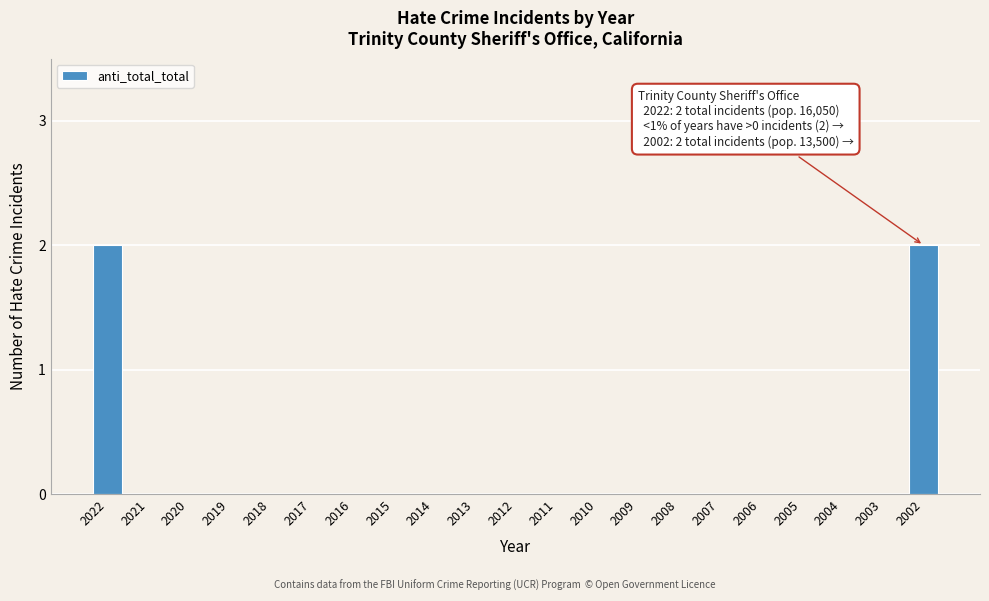

Reading right to left, what are all the values shown in this chart?

2002=2	2003=0	2004=0	2005=0	2006=0	2007=0	2008=0	2009=0	2010=0	2011=0	2012=0	2013=0	2014=0	2015=0	2016=0	2017=0	2018=0	2019=0	2020=0	2021=0	2022=2